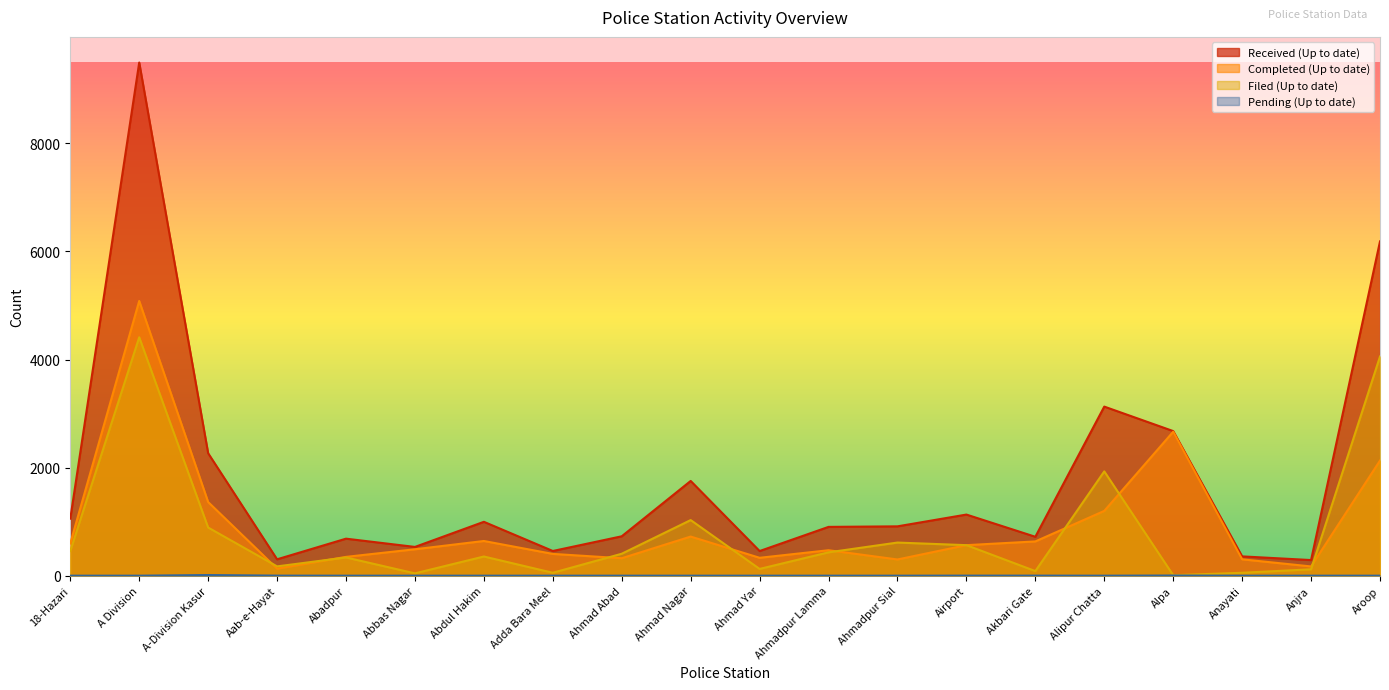

At how many categories does at least one series exceed 2624?

4